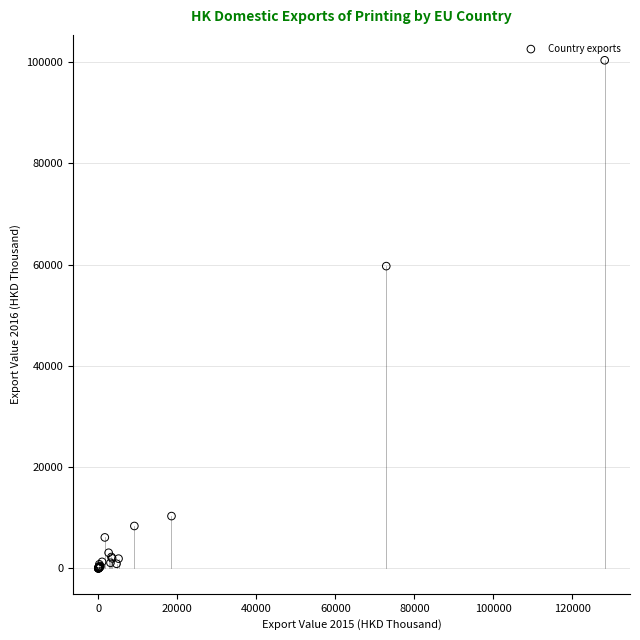

What Y value in the scatter plot is closest to 50186?

59713.6